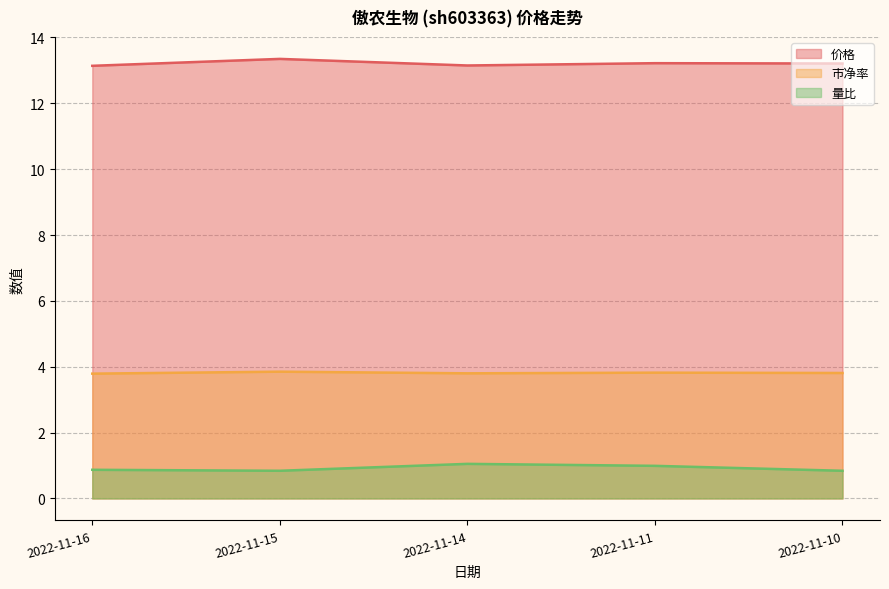

What is the value of the 价格 point at the 5th from the left?

13.2